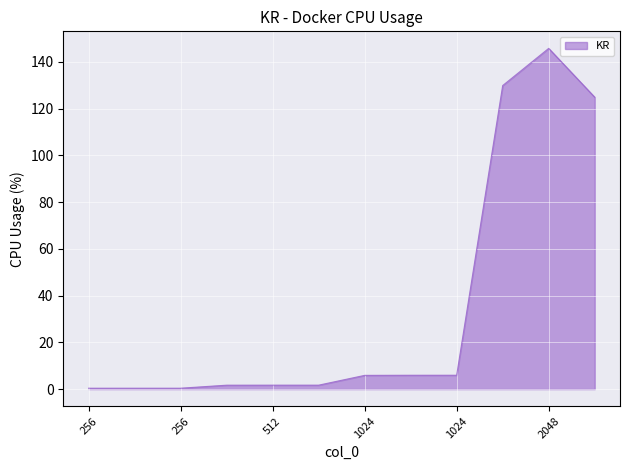

What is the greatest value displayed?

145.7